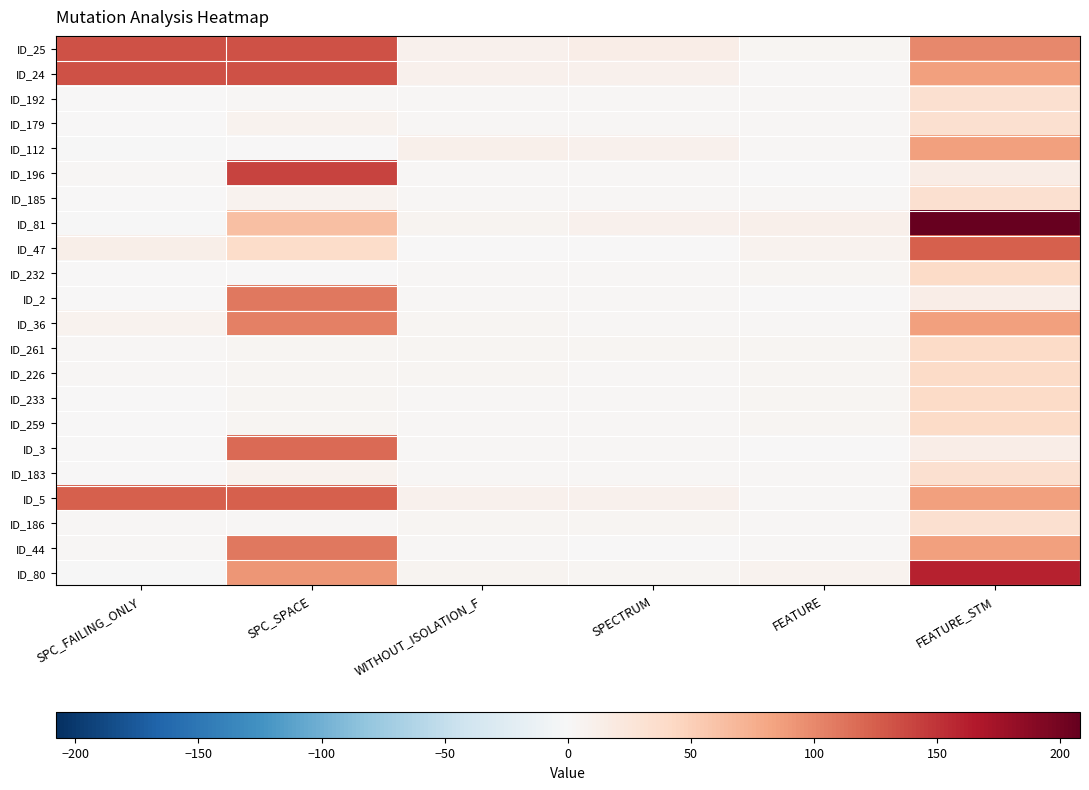

What is the total value across all series at FEATURE?

82